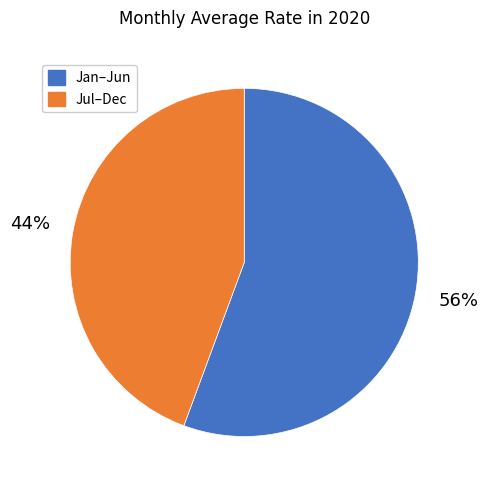

Is there a majority slice in this chart?

Yes